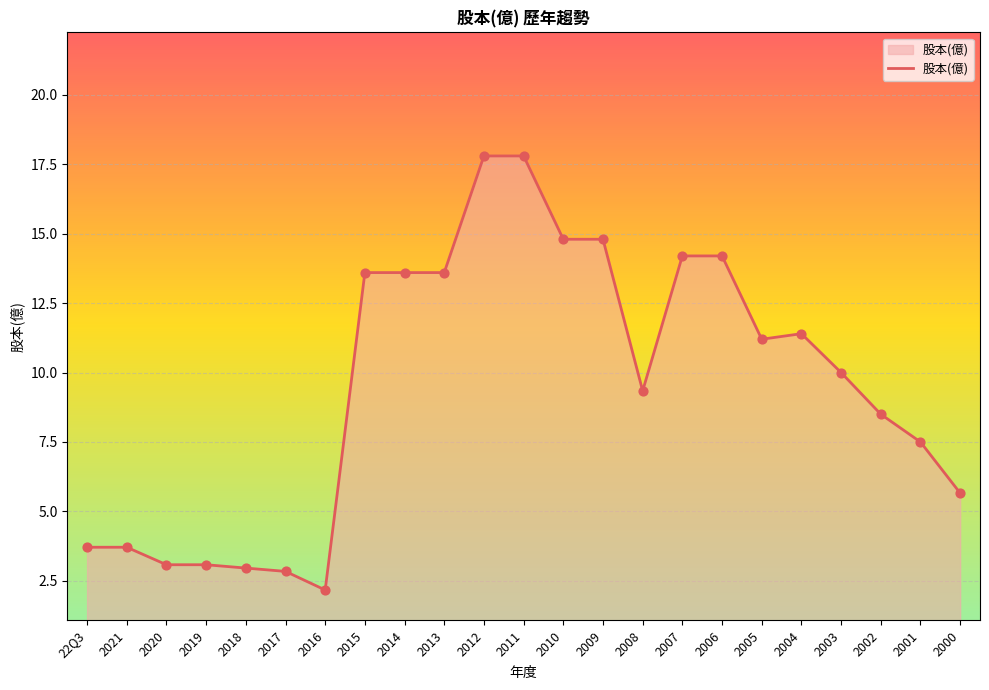

What is the ratio of the value at 2018 to the value at 2003?

0.3